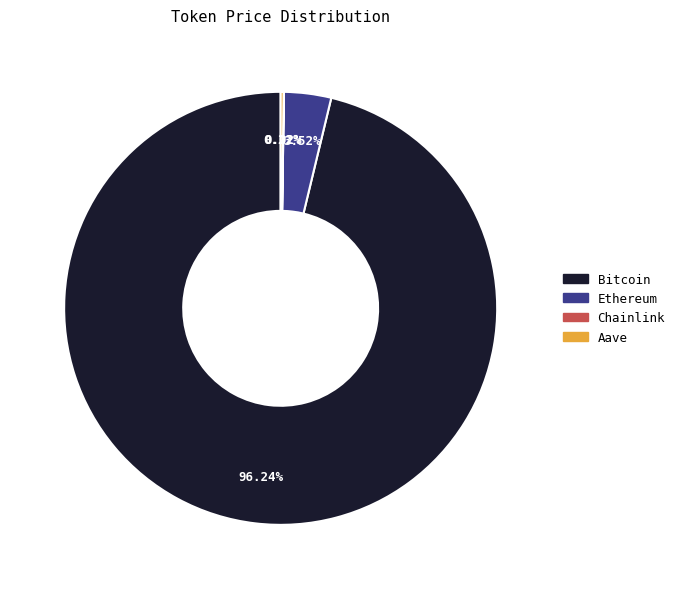

Which category has the biggest portion of the pie?

Bitcoin